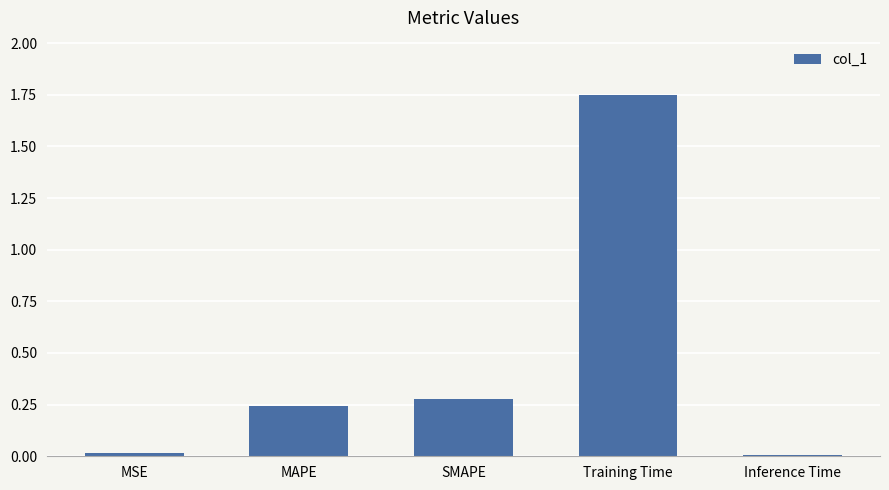

Is it true that the value at MSE is 0.0?

True